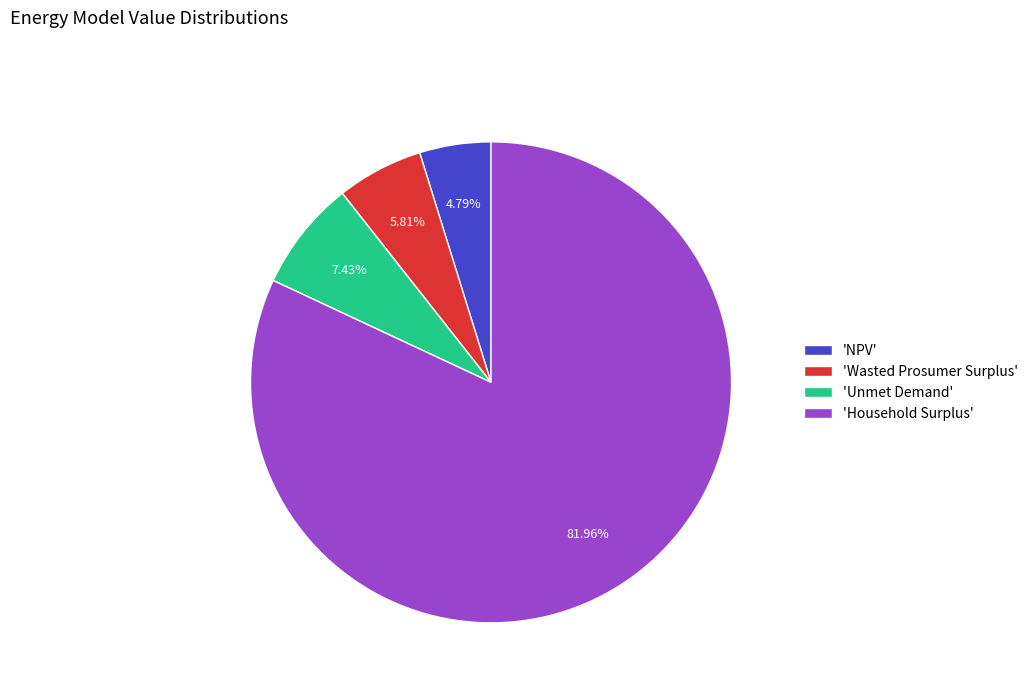

Rank the categories by value from lowest to highest.

'NPV', 'Wasted Prosumer Surplus', 'Unmet Demand', 'Household Surplus'